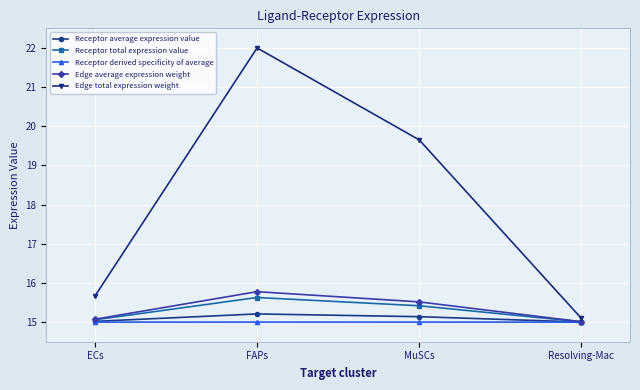

What is the value of the Receptor total expression value point at the 3rd from the left?

15.4